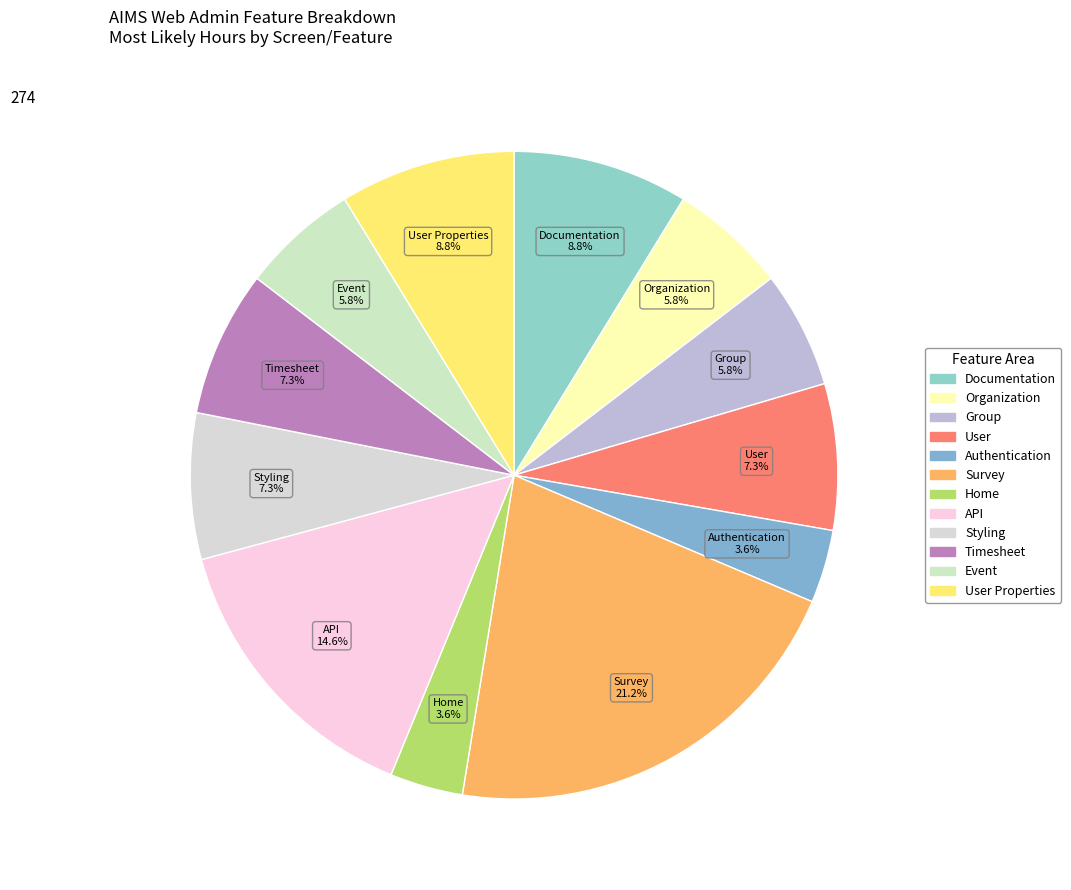

Rank the categories by value from lowest to highest.

Authentication, Home, Organization, Group, Event, User, Styling, Timesheet, Documentation, User Properties, API, Survey